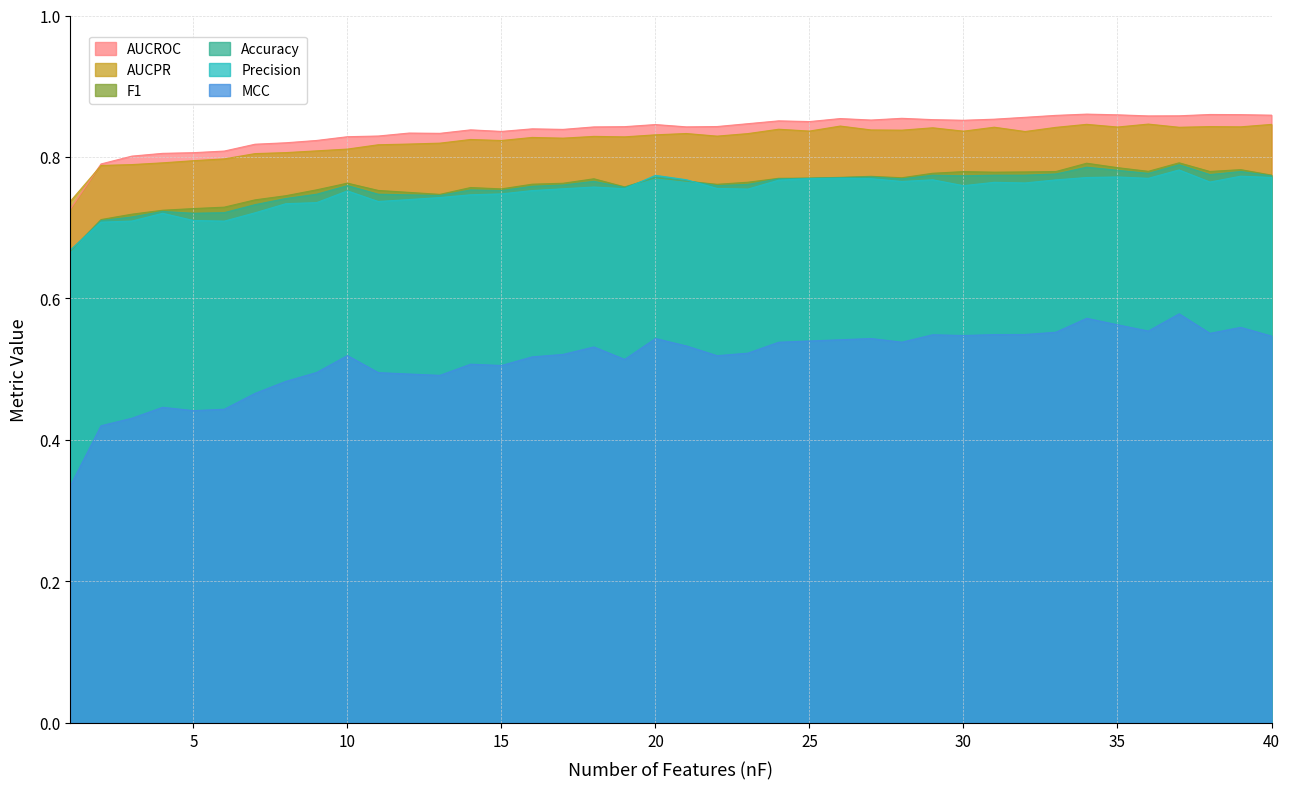

The value of AUCROC at 7 is 0.8. True or false?

True